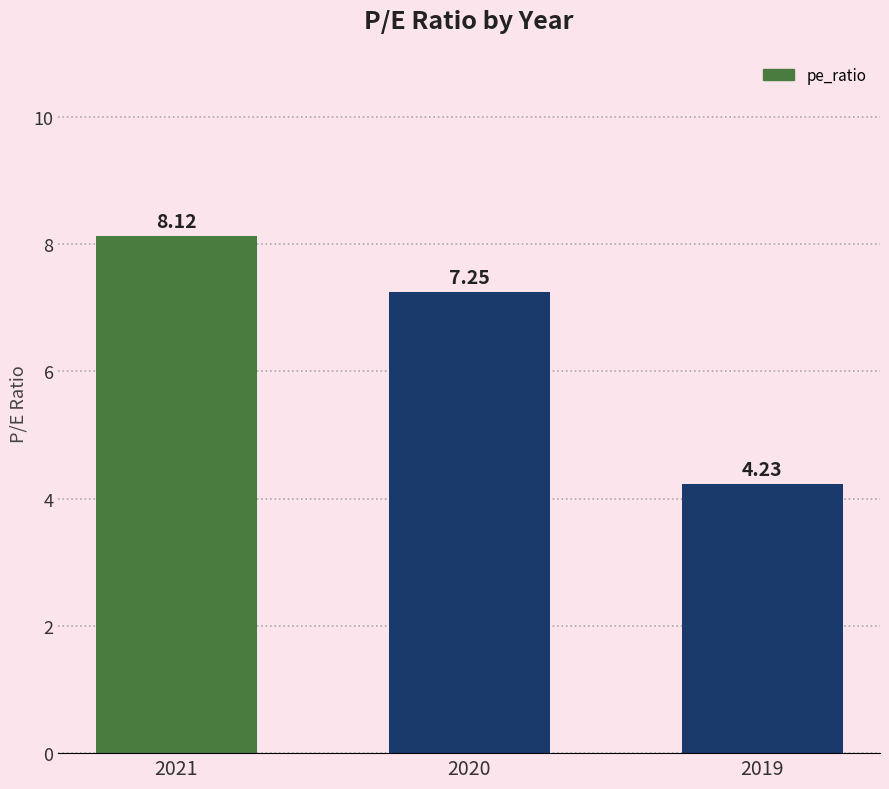

List the labels in order of value, largest first.

2021, 2020, 2019